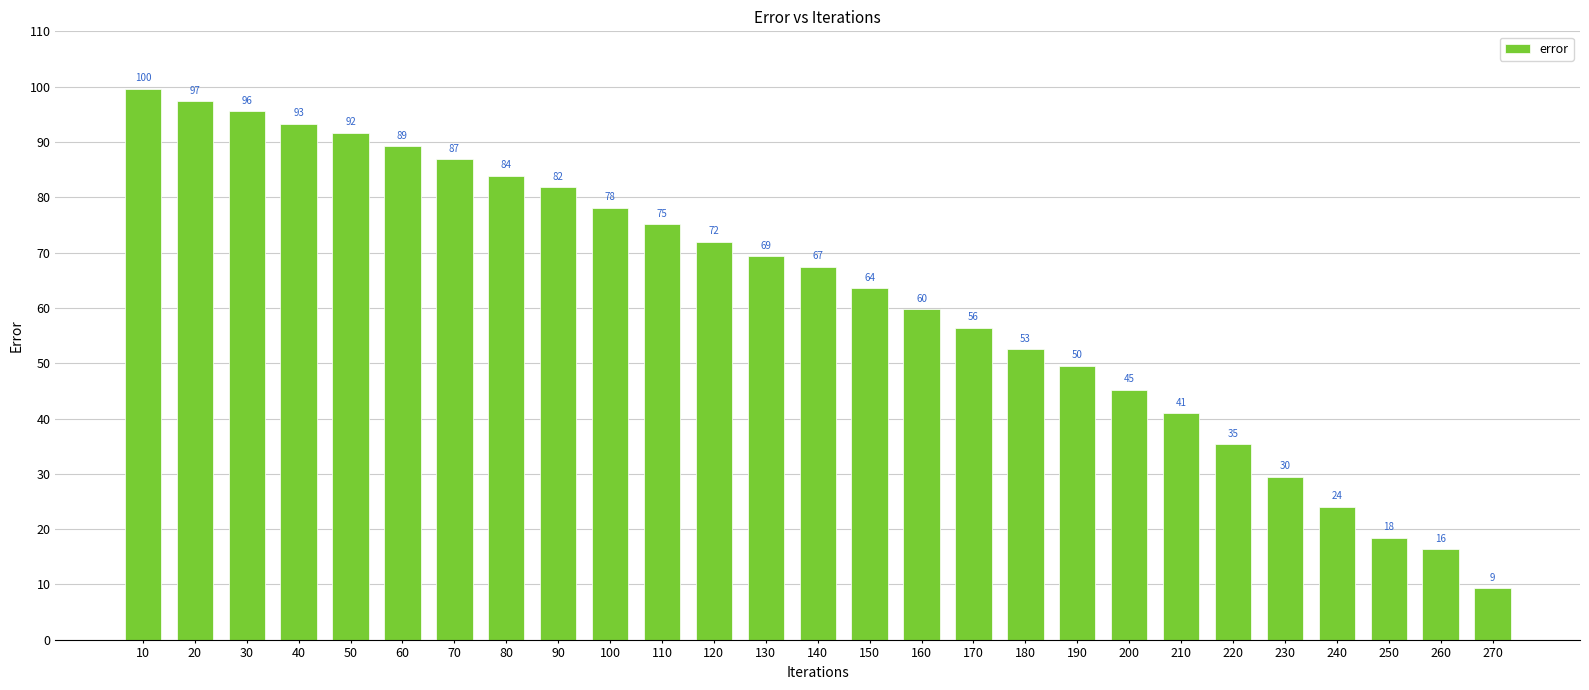

Rank the categories by value from highest to lowest.

10, 20, 30, 40, 50, 60, 70, 80, 90, 100, 110, 120, 130, 140, 150, 160, 170, 180, 190, 200, 210, 220, 230, 240, 250, 260, 270